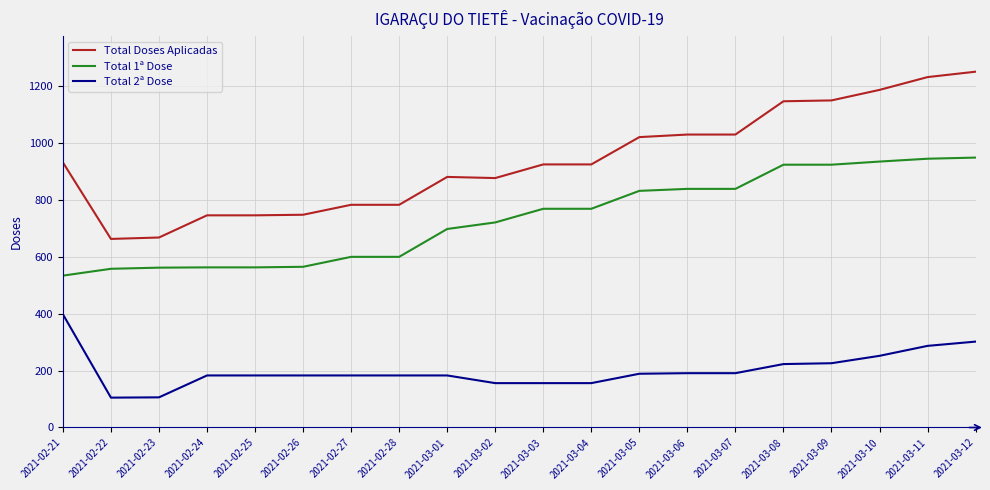

Which category has the highest value in the Total Doses Aplicadas series?

2021-03-12